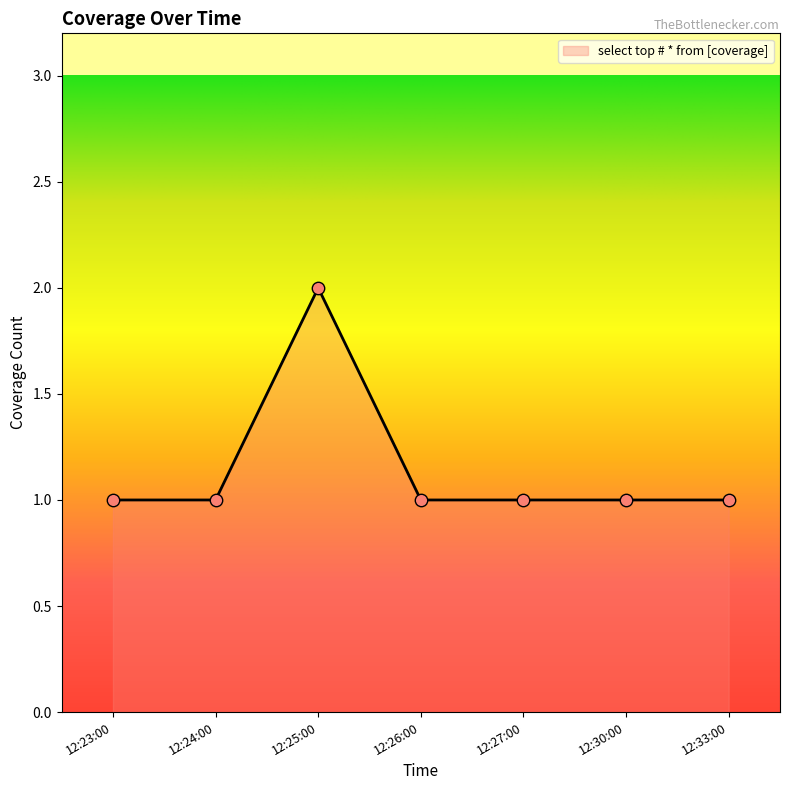

What is the ratio of the value at 12:26:00 to the value at 12:27:00?

1.0